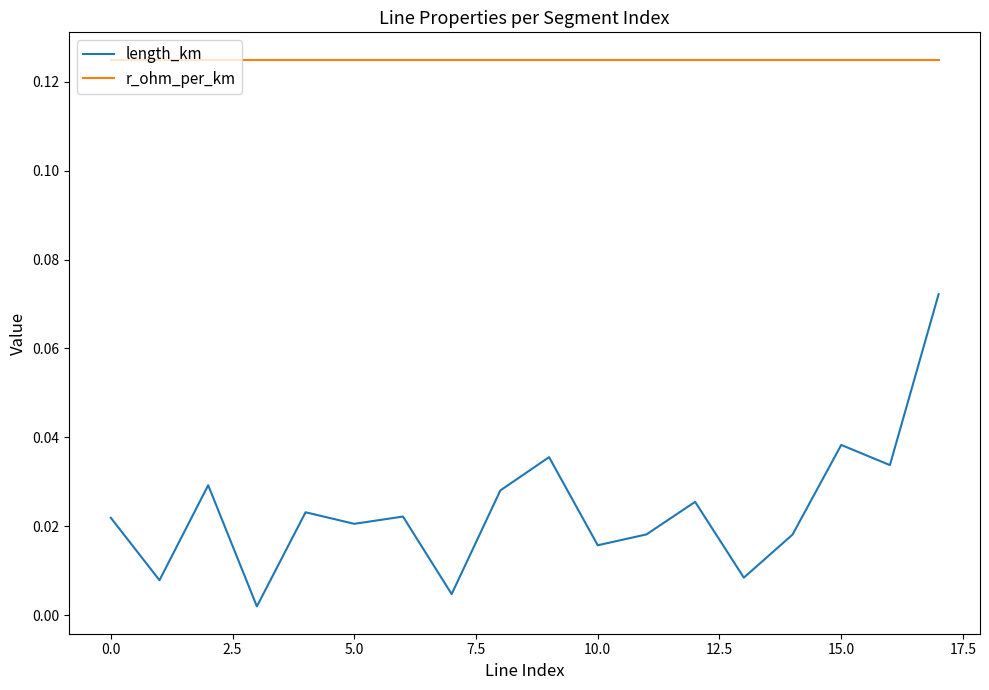

List the series in order of their peak value, highest first.

r_ohm_per_km, length_km